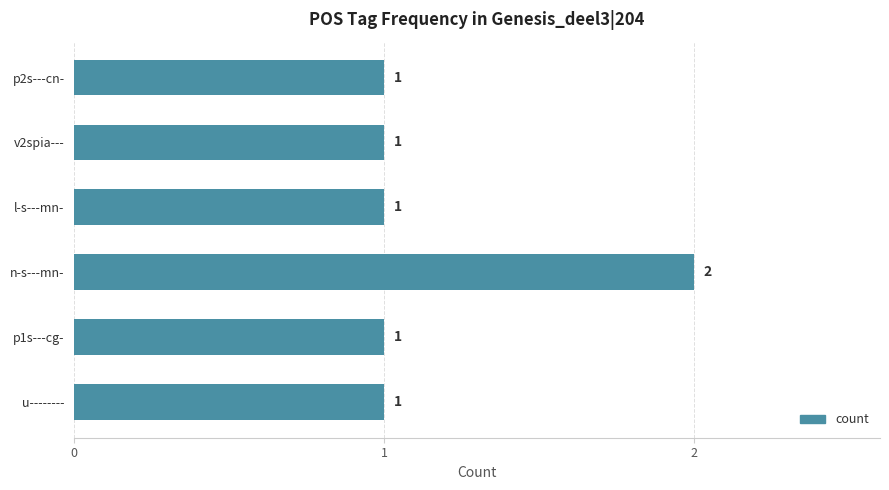

What is the sum of all values?

7